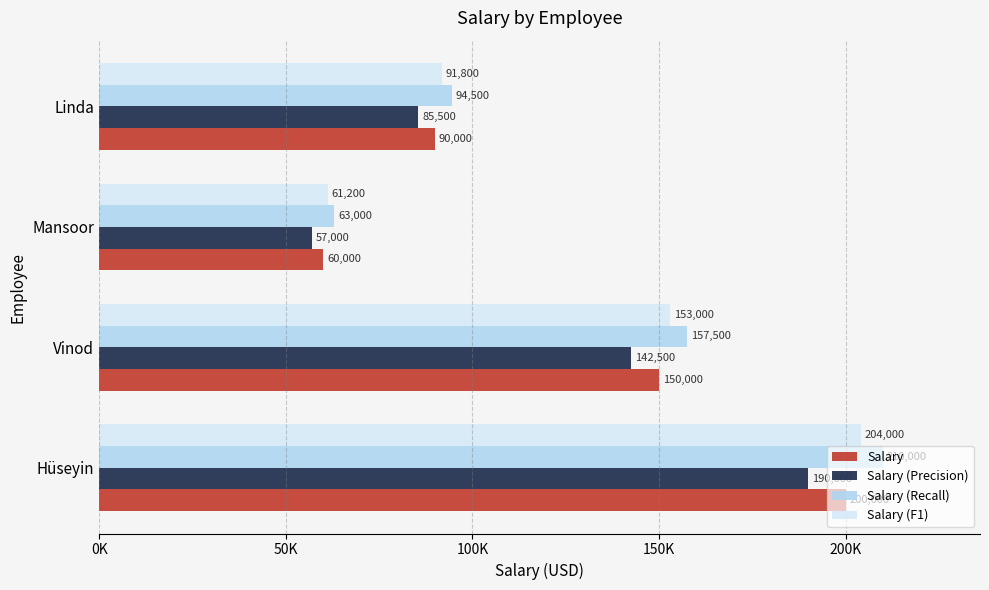

At which label does Salary (F1) reach its peak?

Hüseyin